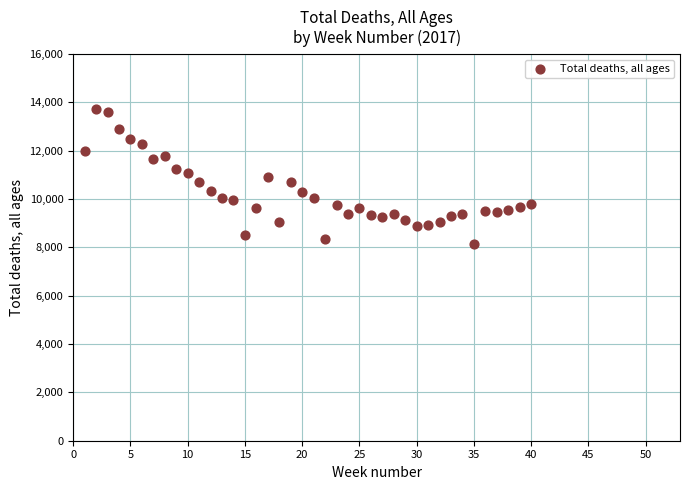

What is the range of Y values (max minus min)?

5566